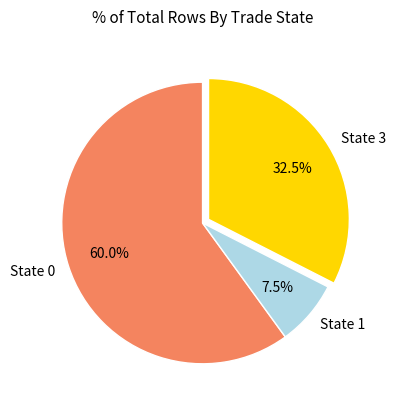

To the nearest percent, what is the difference between the State 1 and State 3 slice percentages?

25%